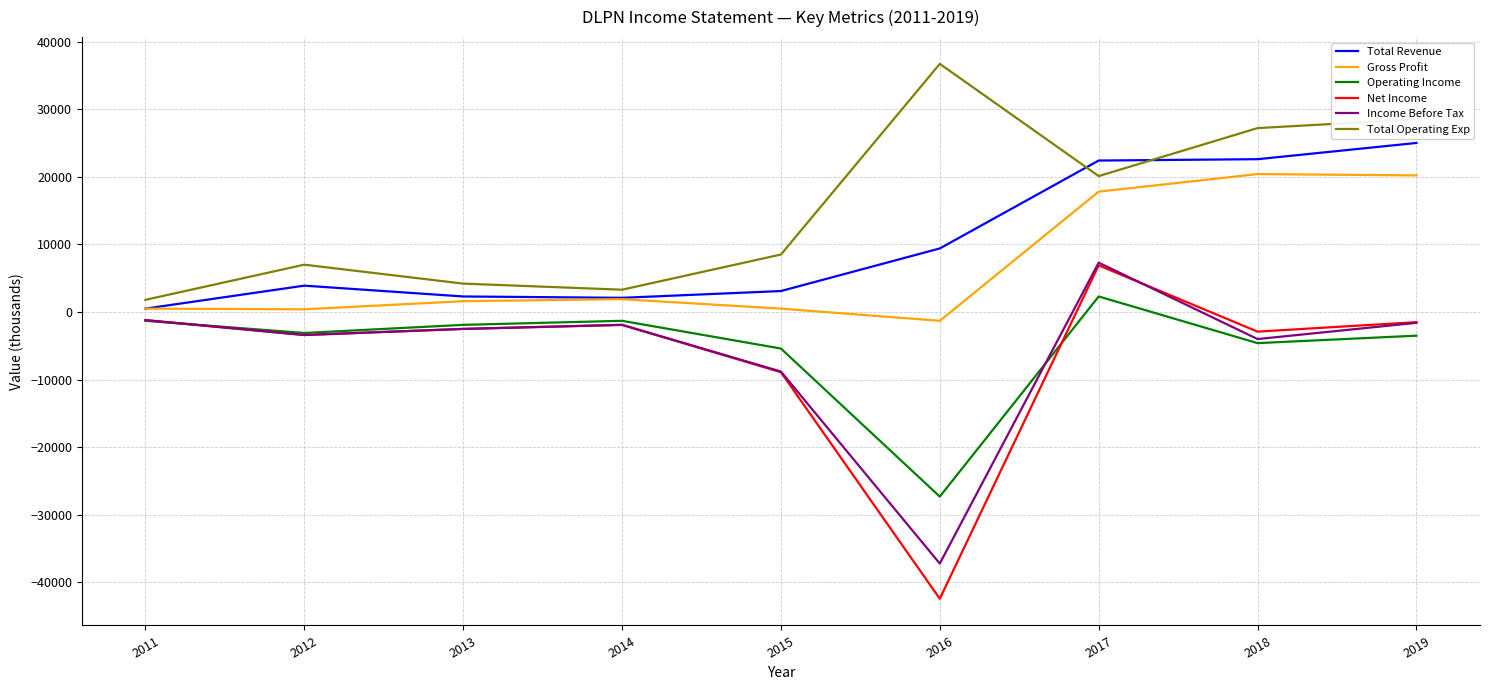

How many negative values does the Net Income series have?

8